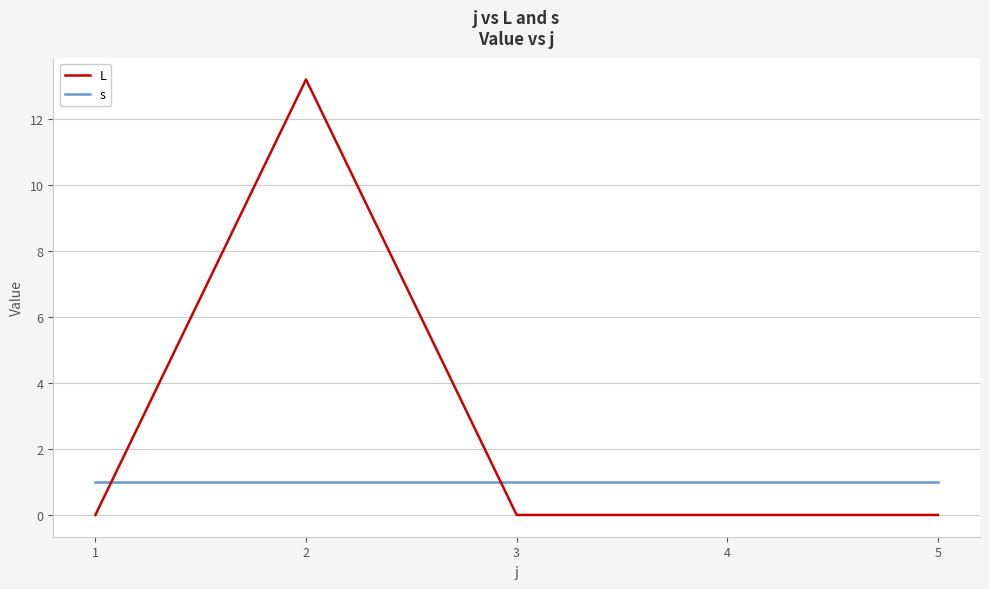

What is the greatest value displayed?

13.2